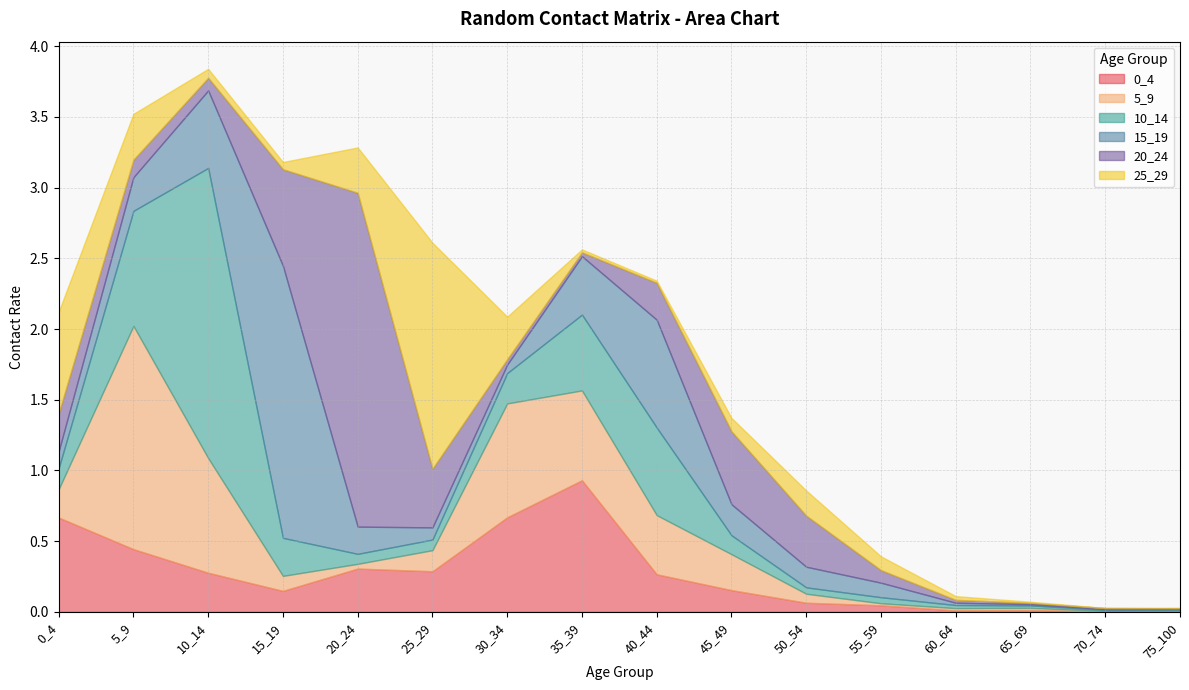

True or false: 10_14 has a value of 0.0 at 30_34.

False